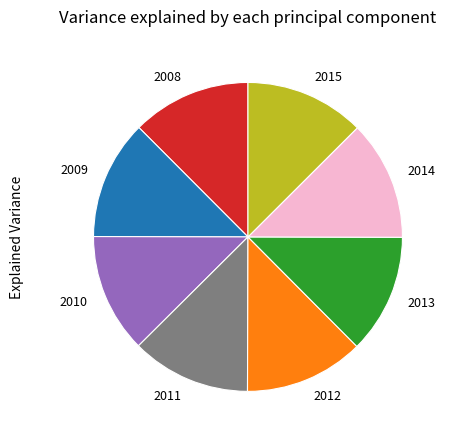

Combined, do 2015 and 2013 account for over 50%?

No